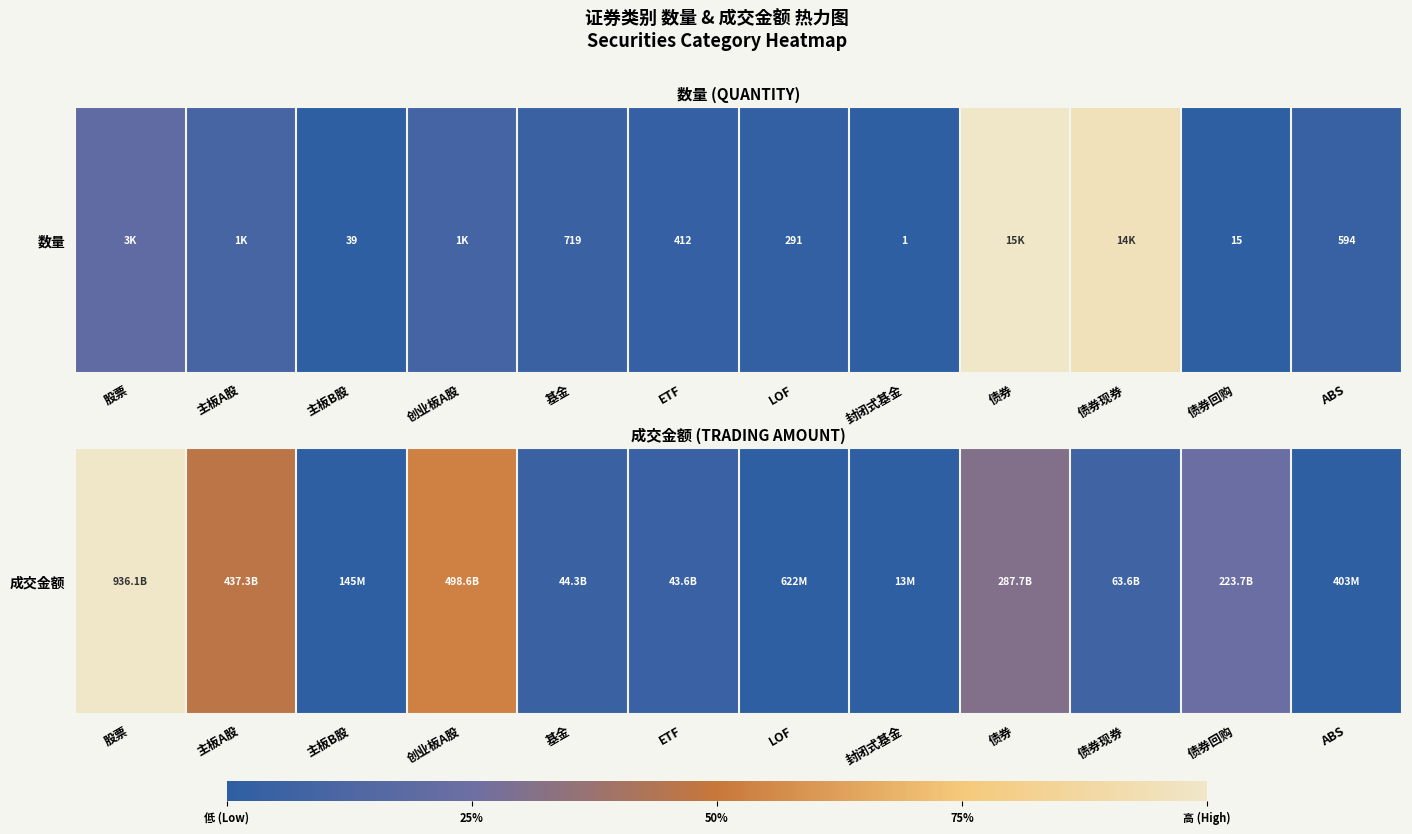

The value at 股票 is 1.0. True or false?

True